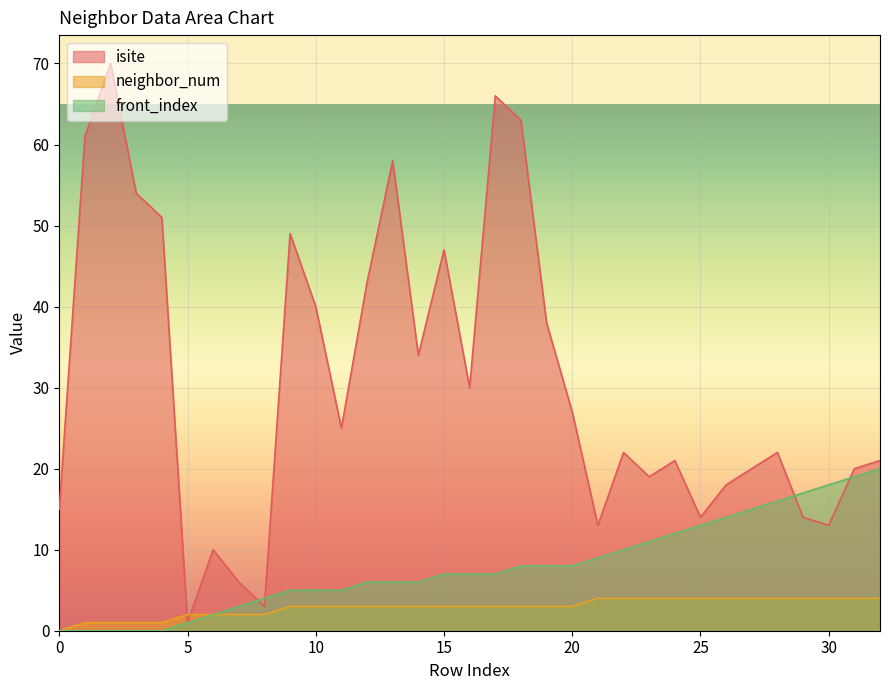

Where is front_index nearest to the value 10?

22